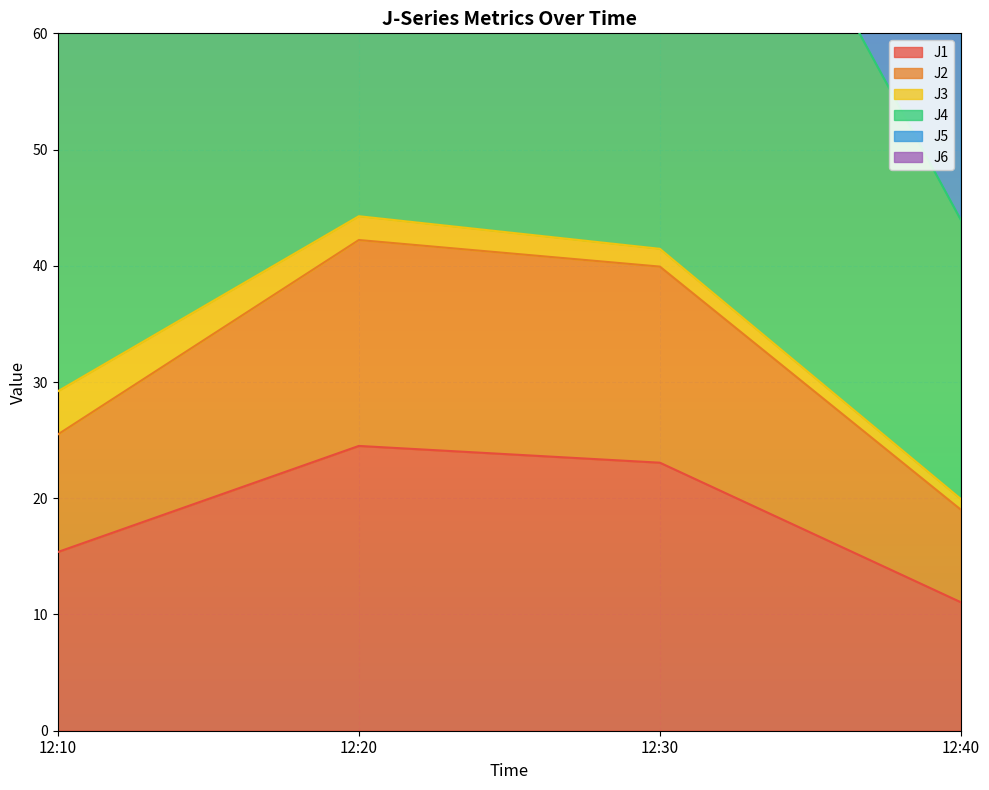

Is it true that J1 equals 9.1 at 12:30?

False